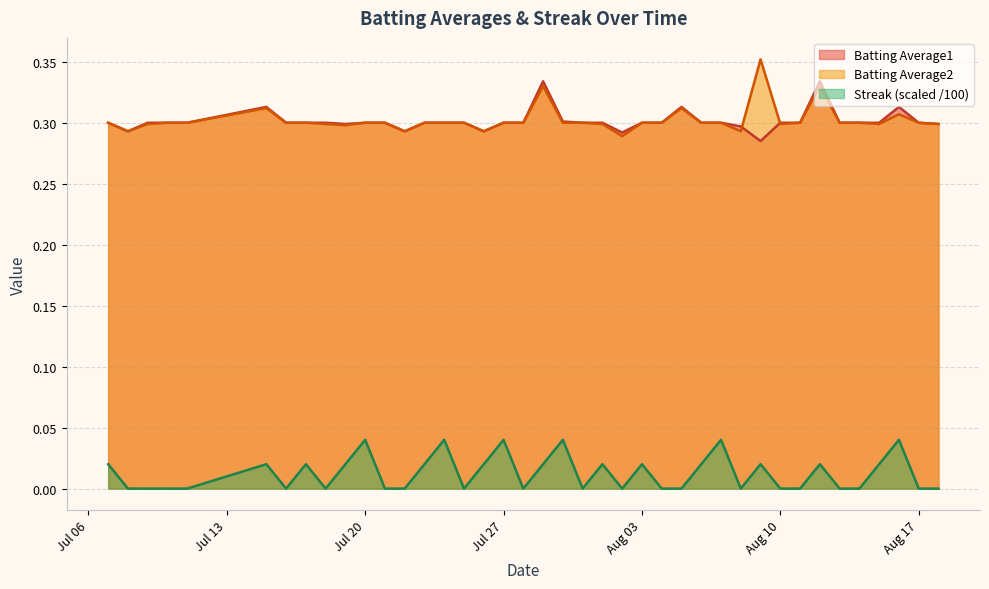

Reading left to right, extract all data points from this chart.

Batting Average1: 0.3	0.3	0.3	0.3	0.3	0.3	0.3	0.3	0.3	0.3	0.3	0.3	0.3	0.3	0.3	0.3	0.3	0.3	0.3	0.3	0.3	0.3	0.3	0.3	0.3	0.3	0.3	0.3	0.3	0.3	0.3	0.3	0.3	0.3	0.3	0.3	0.3	0.3	0.3	0.3
Batting Average2: 0.3	0.3	0.3	0.3	0.3	0.3	0.3	0.3	0.3	0.3	0.3	0.3	0.3	0.3	0.3	0.3	0.3	0.3	0.3	0.3	0.3	0.3	0.3	0.3	0.3	0.3	0.3	0.3	0.3	0.3	0.4	0.3	0.3	0.3	0.3	0.3	0.3	0.3	0.3	0.3
Streak: 0.0	0.0	0.0	0.0	0.0	0.0	0.0	0.0	0.0	0.0	0.0	0.0	0.0	0.0	0.0	0.0	0.0	0.0	0.0	0.0	0.0	0.0	0.0	0.0	0.0	0.0	0.0	0.0	0.0	0.0	0.0	0.0	0.0	0.0	0.0	0.0	0.0	0.0	0.0	0.0